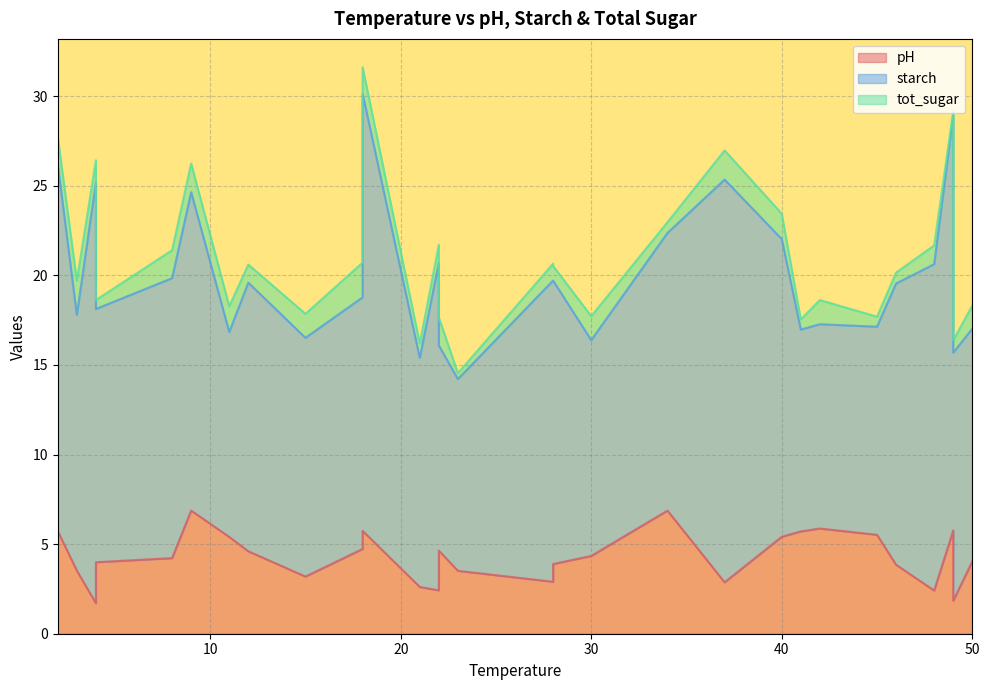

Does the chart have visible grid lines?

Yes